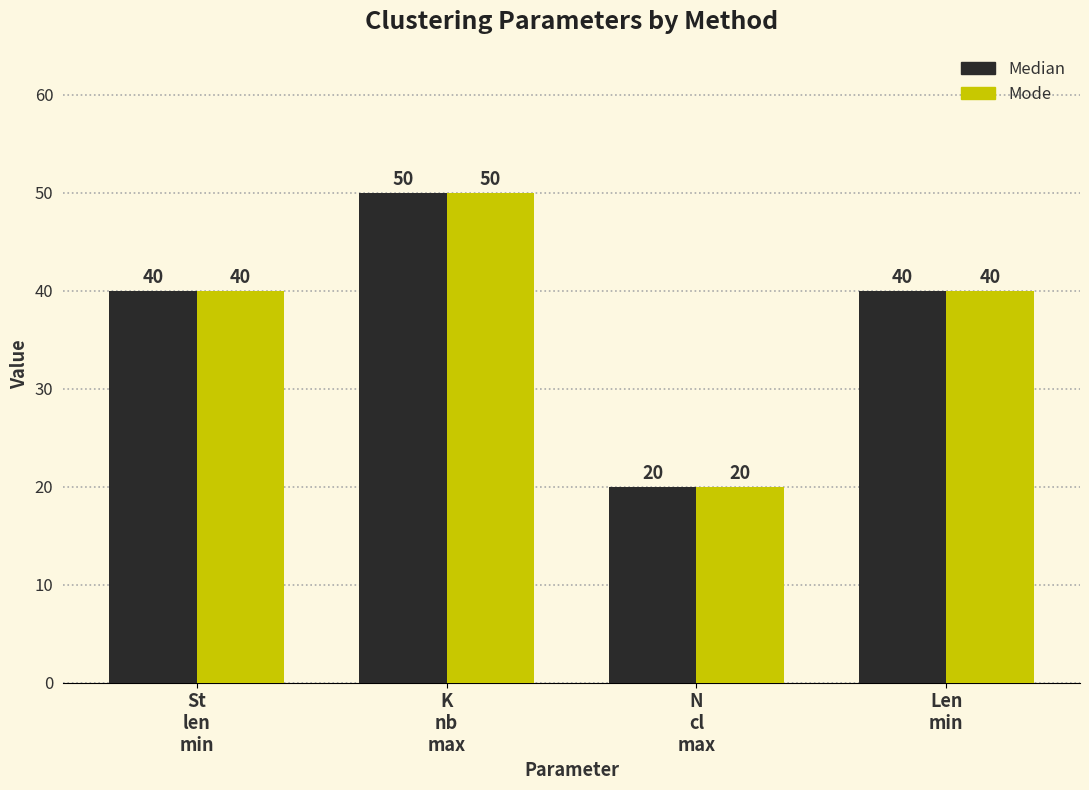

What position from the right is N
cl
max?

2